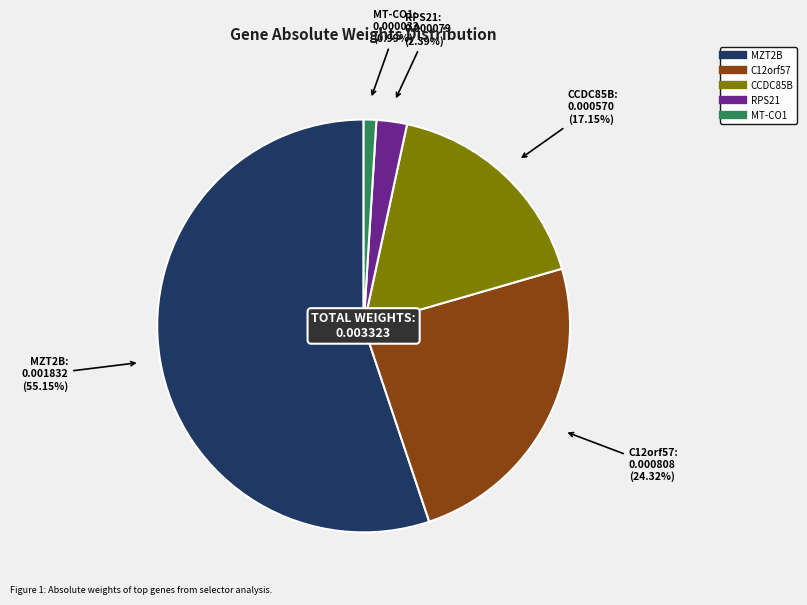

Combined, what portion of the pie is RPS21 and MZT2B?

57.5%